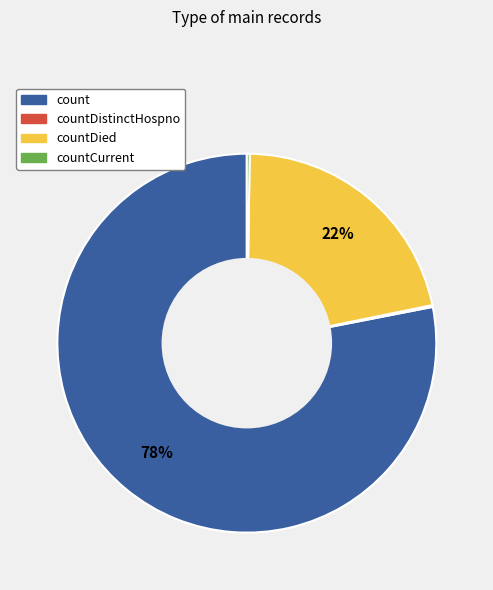

Does any single category account for the majority?

Yes